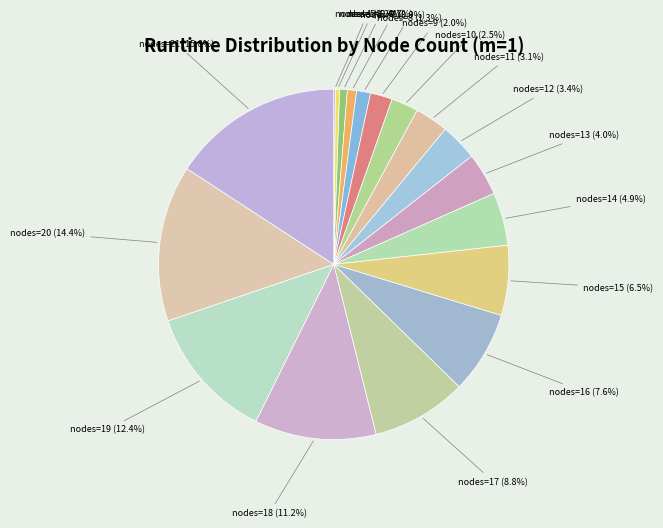

Which category has the biggest portion of the pie?

nodes=21 (15.8%)